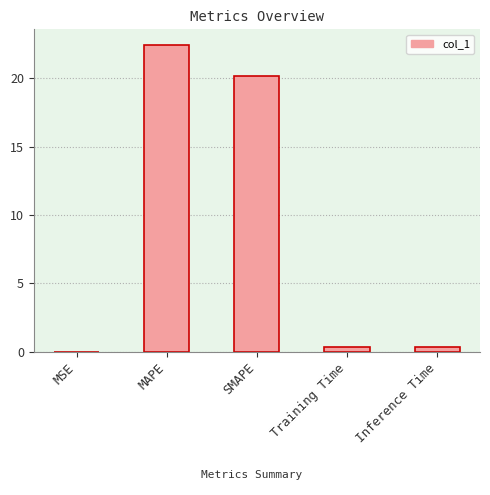

Is it true that the value at MAPE is 22.5?

True